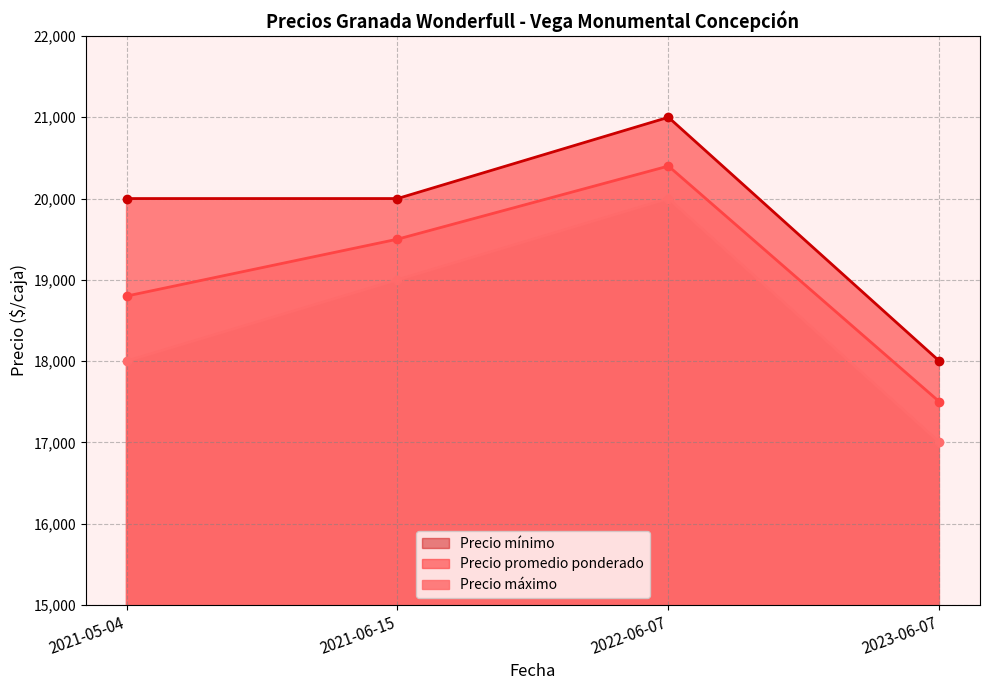

At which label does Precio mínimo reach its peak?

2022-06-07